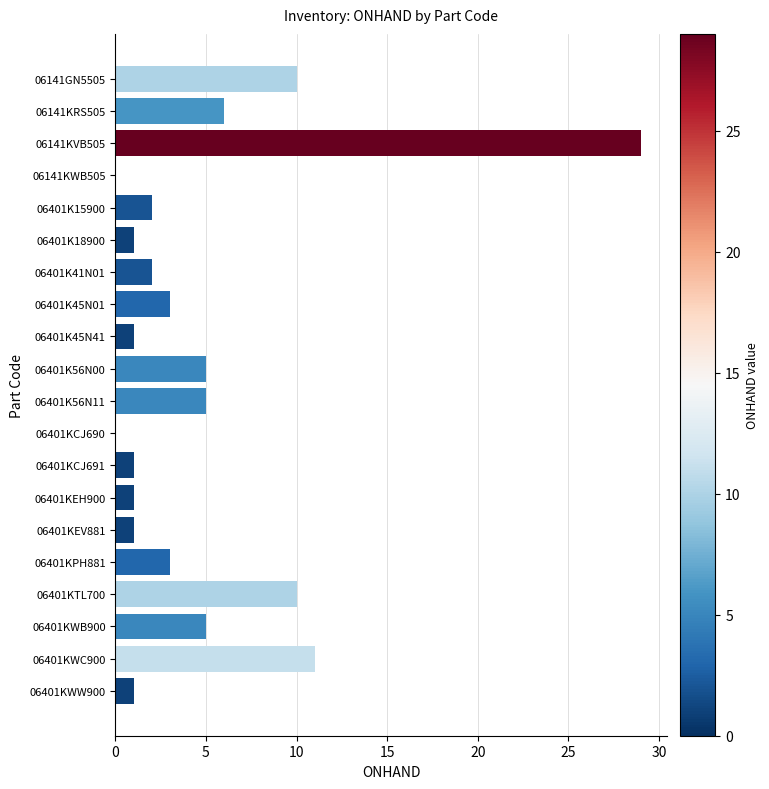

What is the greatest value displayed?

29